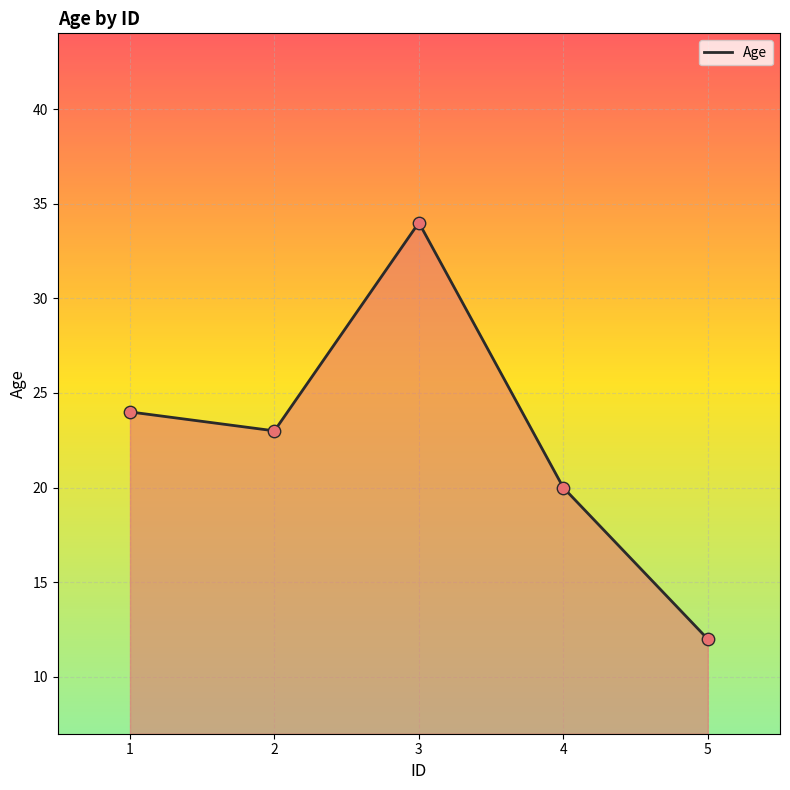

What is the ratio of the value at 4 to the value at 5?

1.7